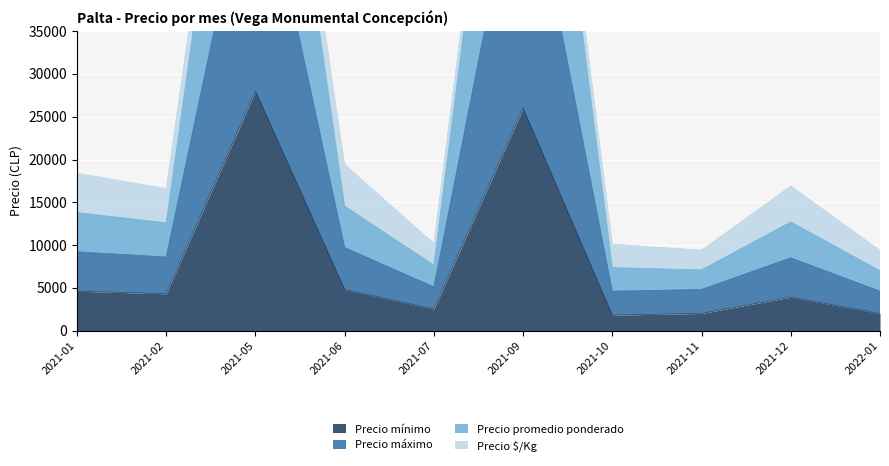

Which label corresponds to the smallest value in the chart?

2021-10